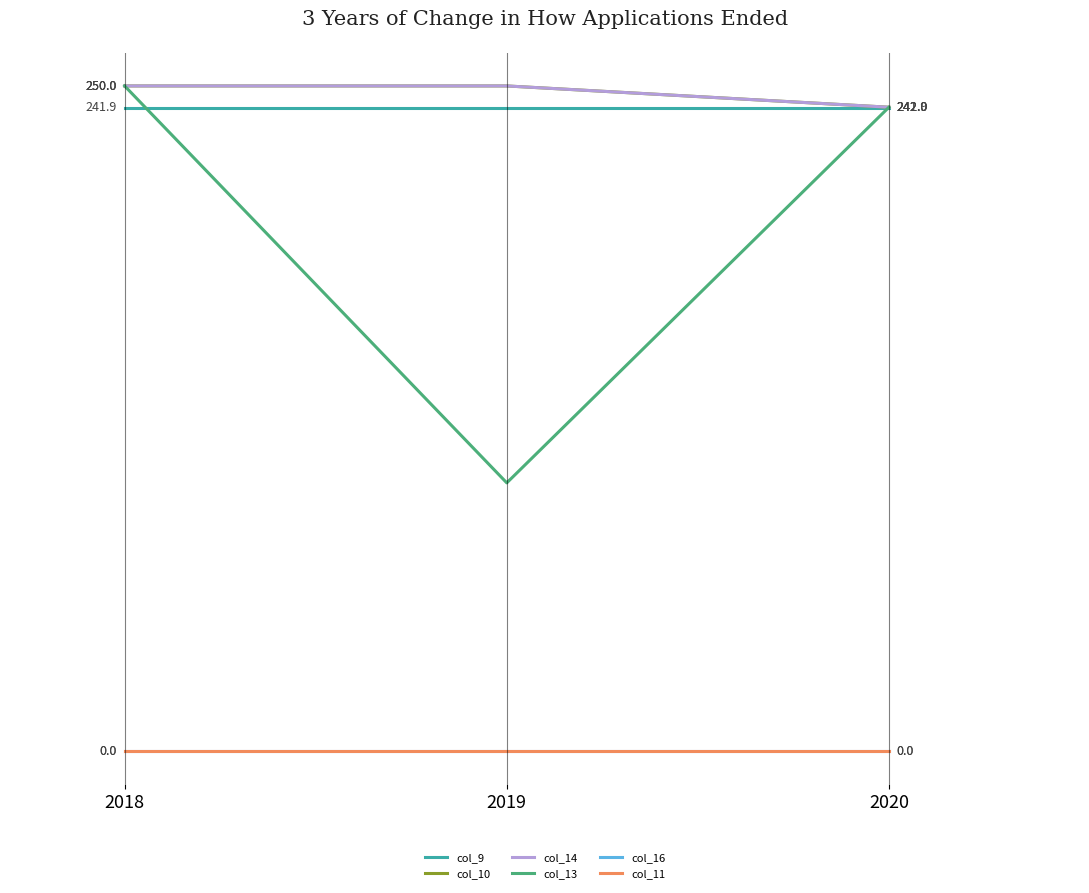

Does the chart have visible grid lines?

No